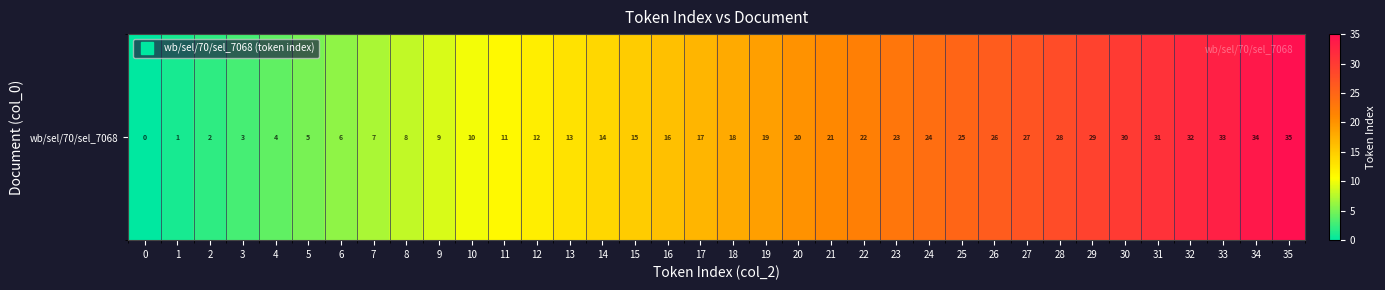

What is the maximum value shown in the chart?

35